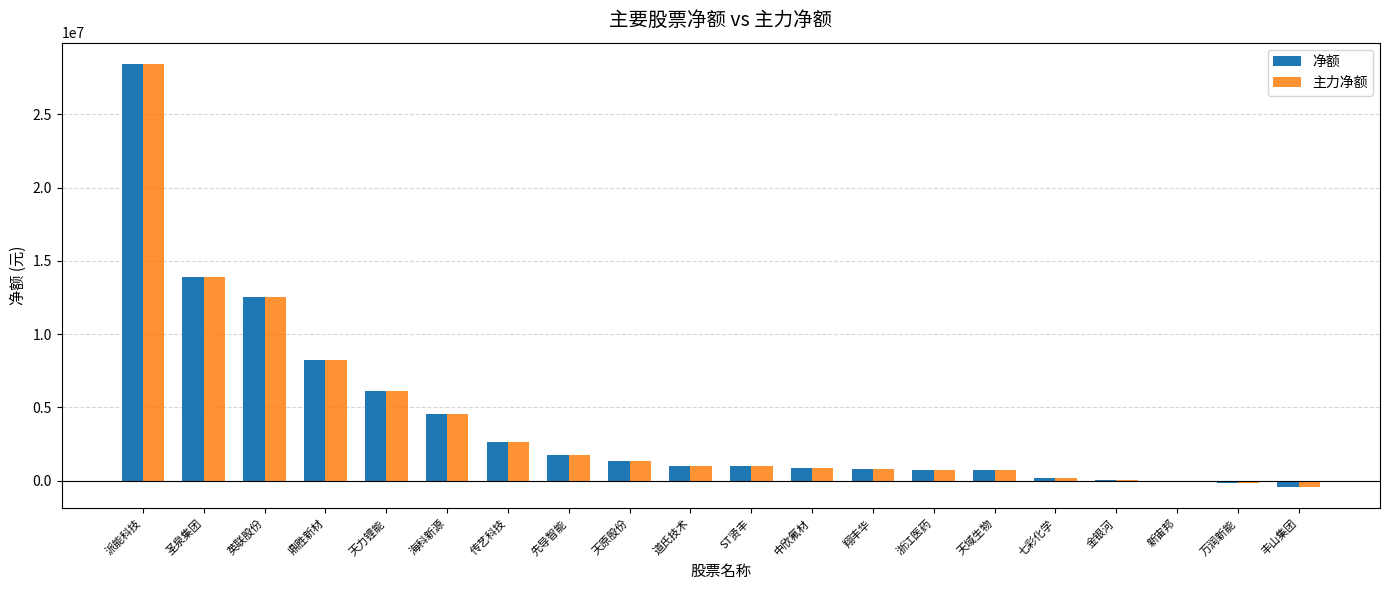

Is it true that 净额 equals 6214127 at 英联股份?

False